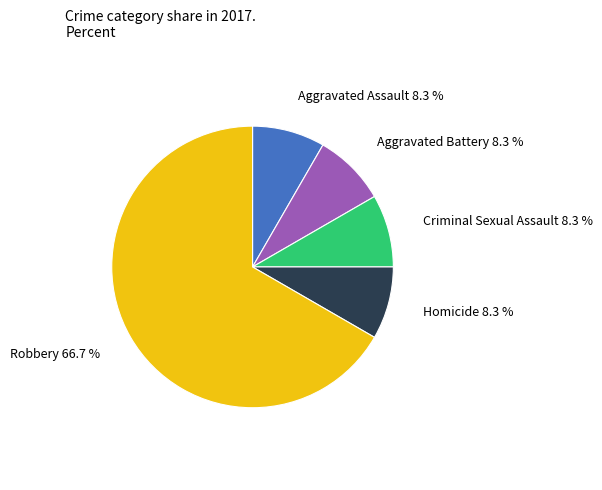

How many slices are in this pie chart?

5